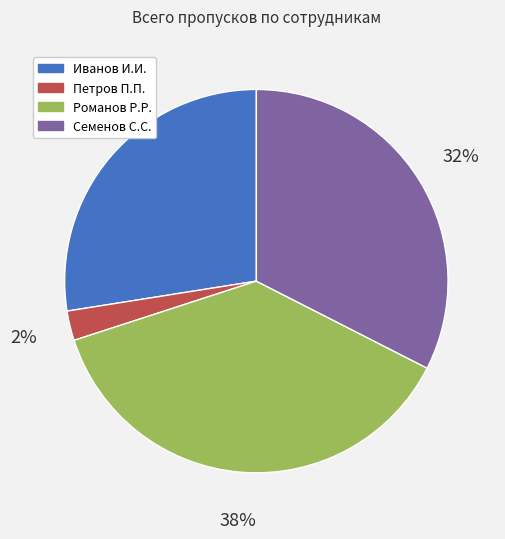

Which has a higher value, Петров П.П. or Семенов С.С.?

Семенов С.С.